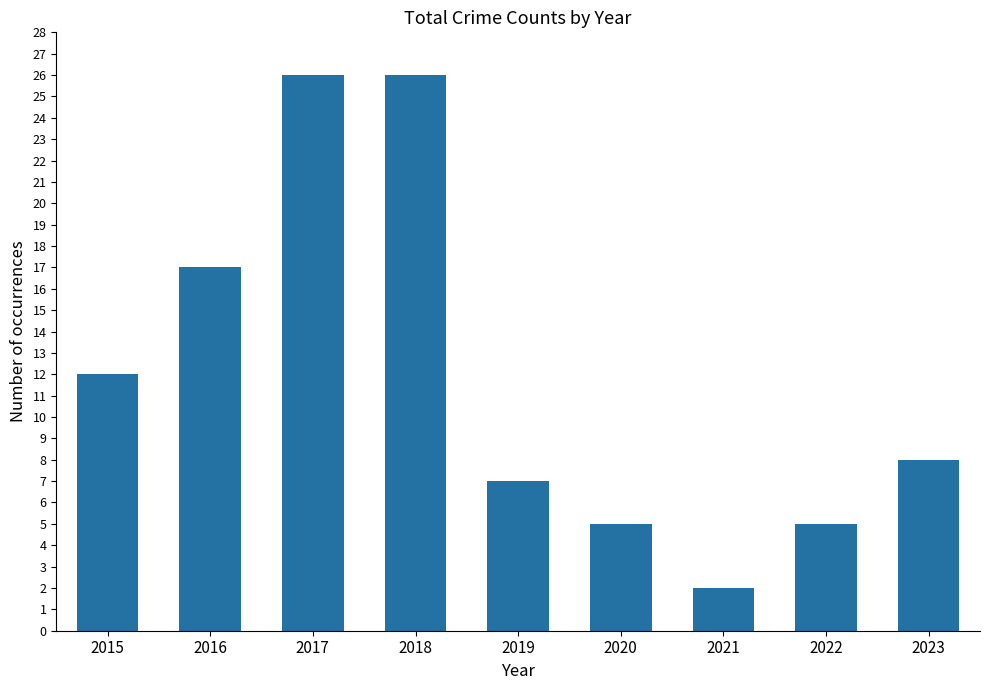

Which has a higher value, 2016 or 2023?

2016